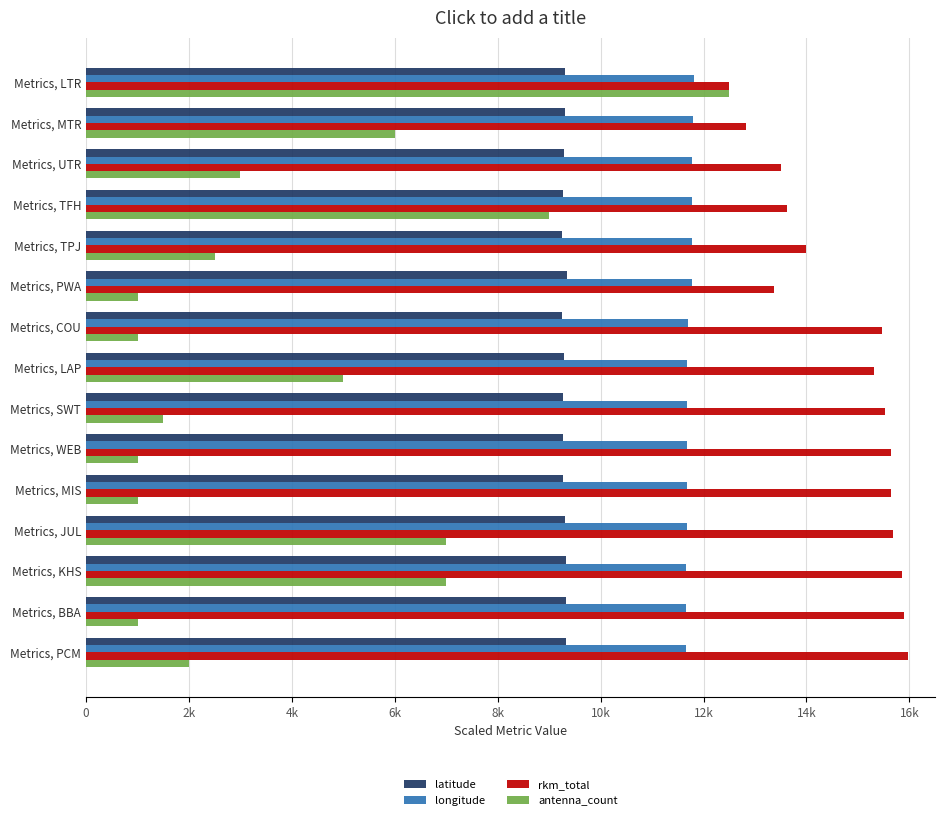

Which series has the largest range (max minus min)?

antenna_count